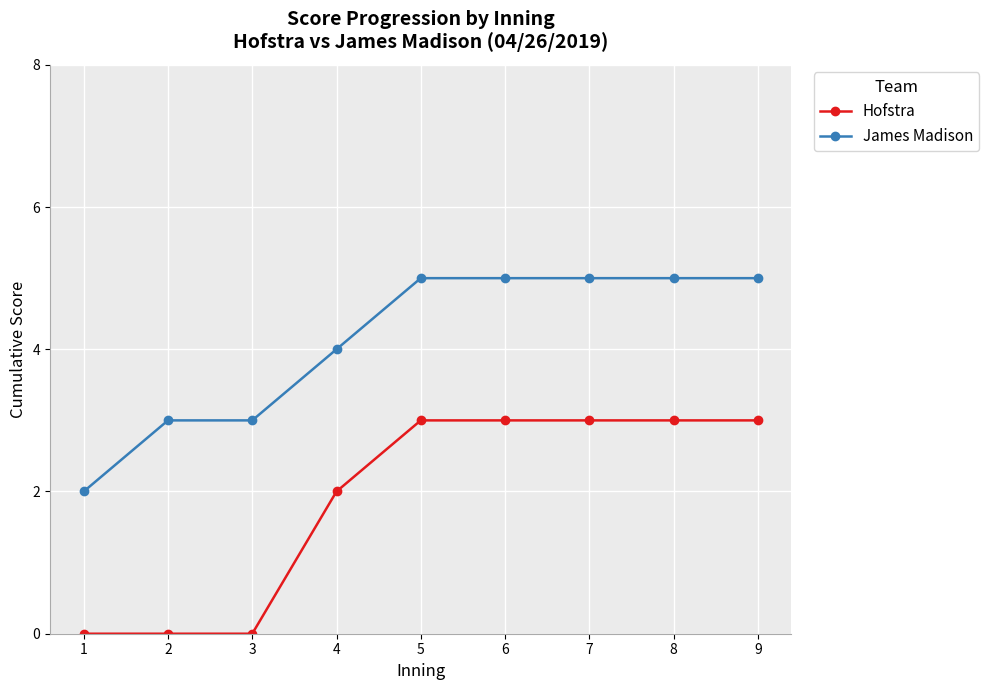

At 8, list the series in order from smallest to largest.

Hofstra, James Madison